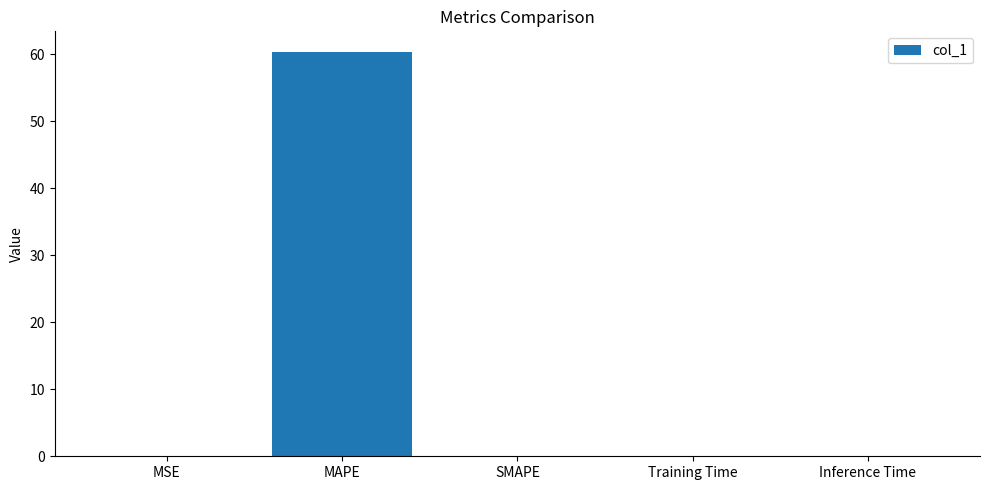

True or false: the data shows 60.4 at MAPE.

True